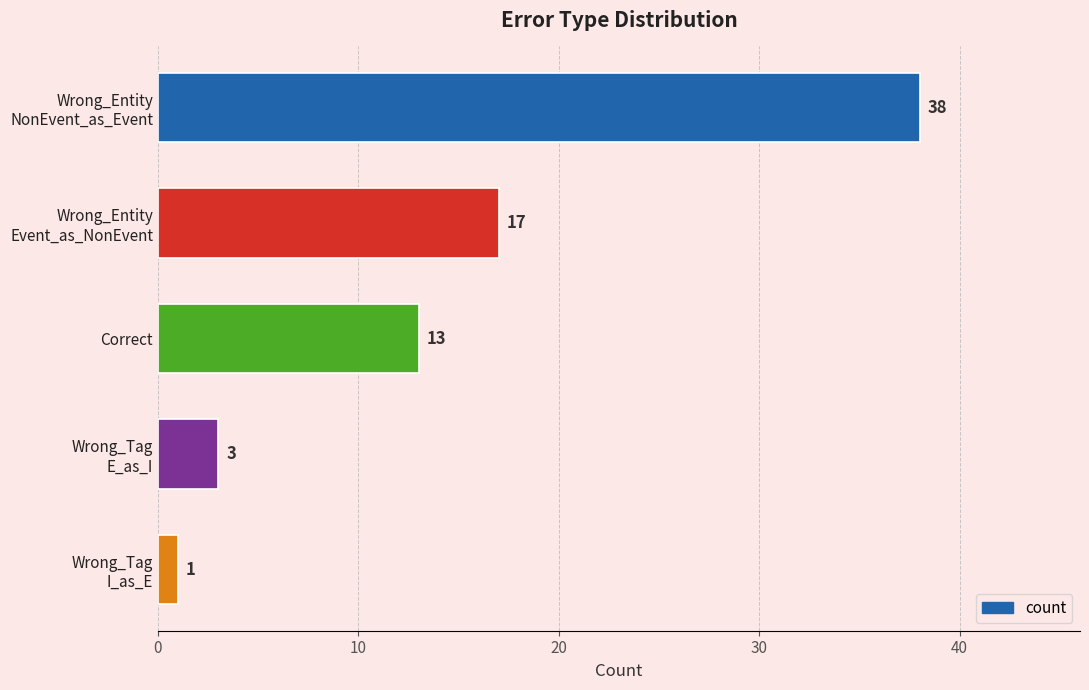

How many bars are there in total?

5